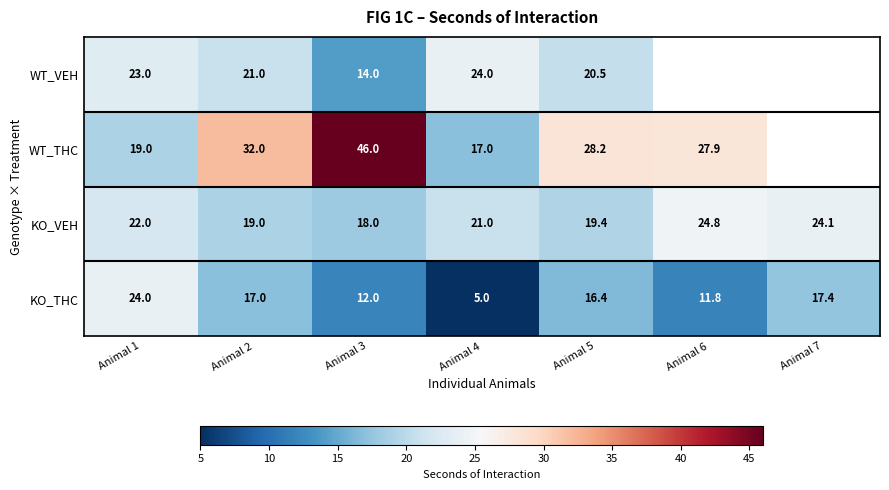

Rank the categories by KO_THC value from lowest to highest.

Animal 4, Animal 6, Animal 3, Animal 5, Animal 2, Animal 7, Animal 1